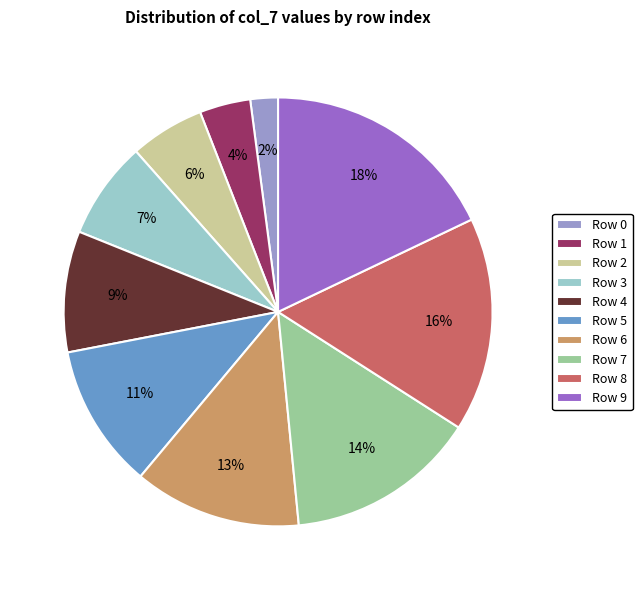

The Row 1 slice represents 4% of the pie. True or false?

True